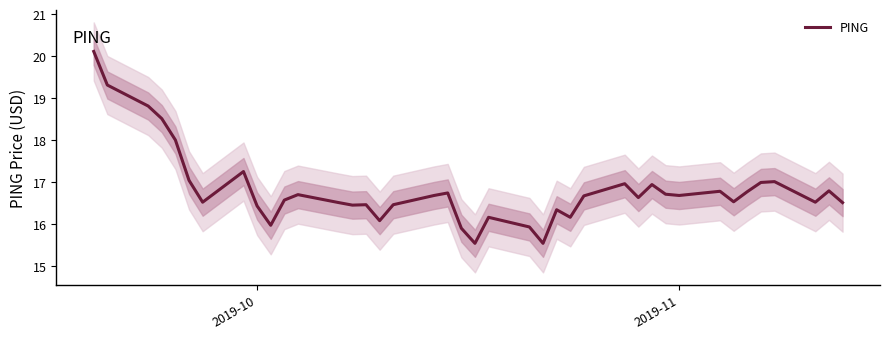

What is the minimum value for PING?

15.5